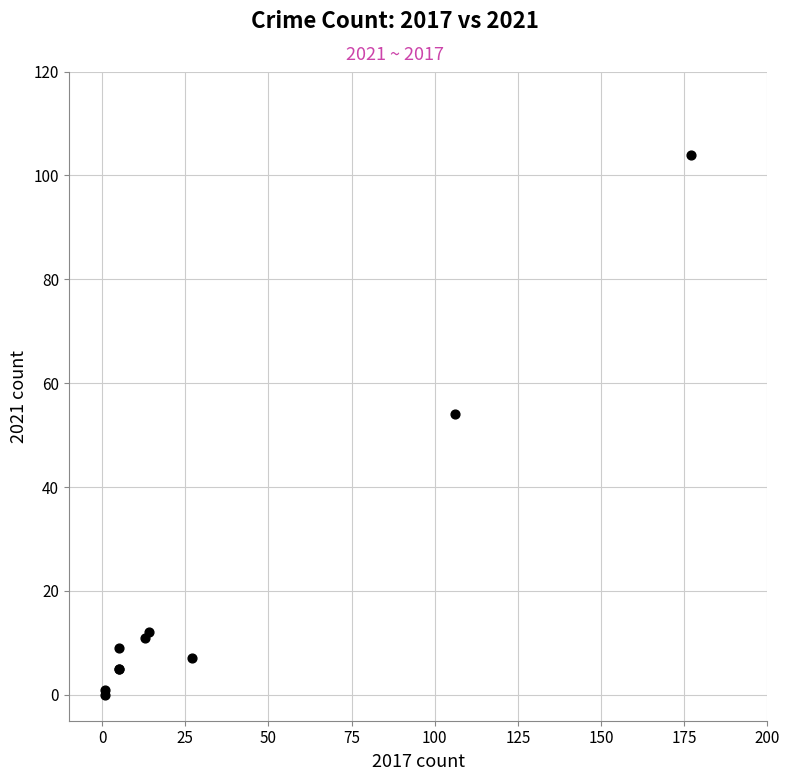

What Y value in the scatter plot is closest to 52?

54